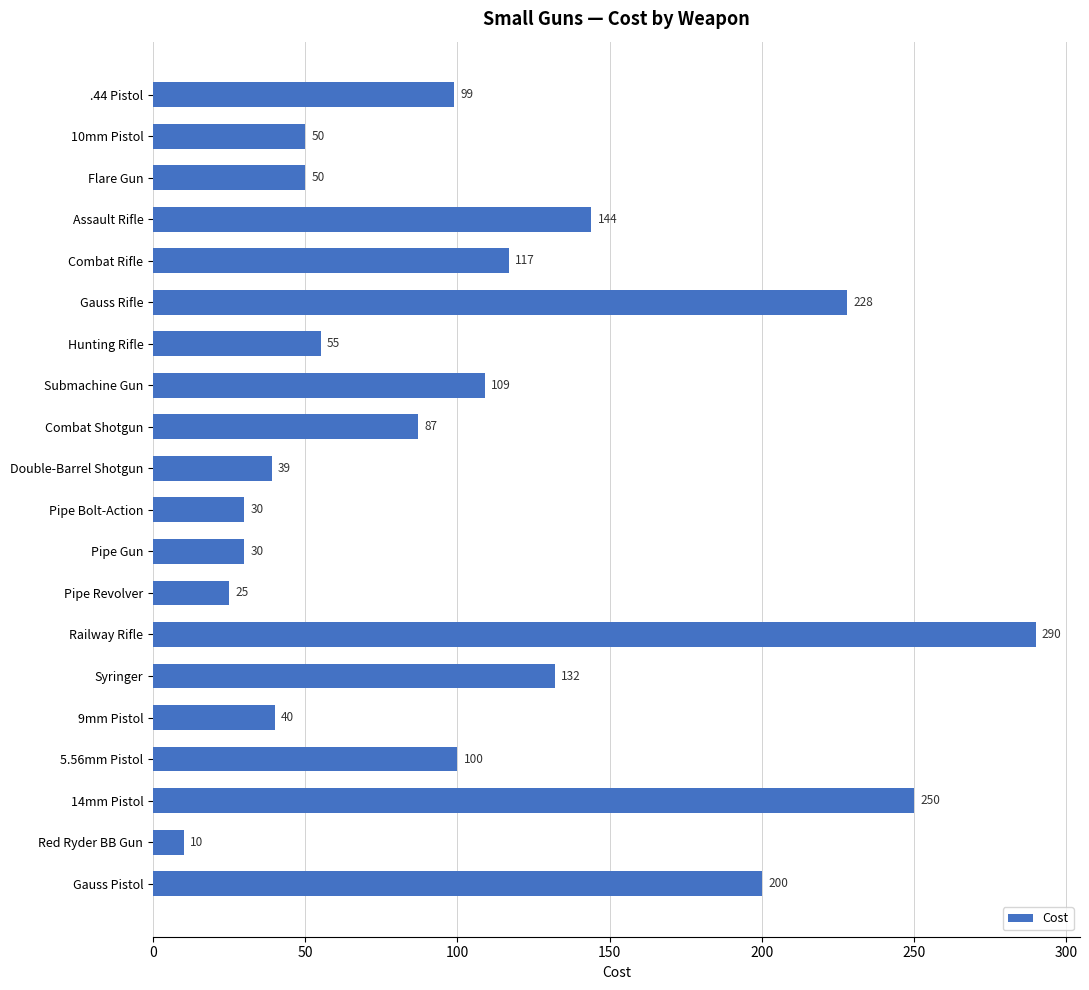

At which label is the value closest to 150?

Assault Rifle